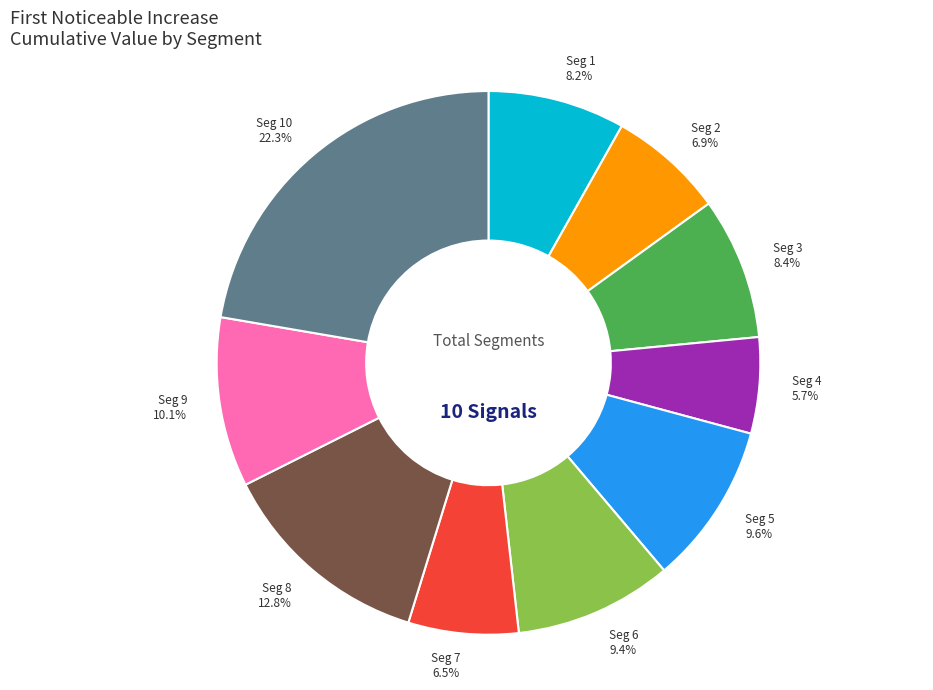

To the nearest percent, what is the average slice percentage?

10%